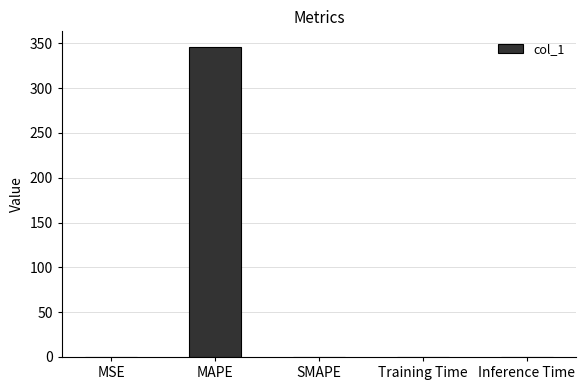

Is it true that the value at Inference Time is 0.0?

True